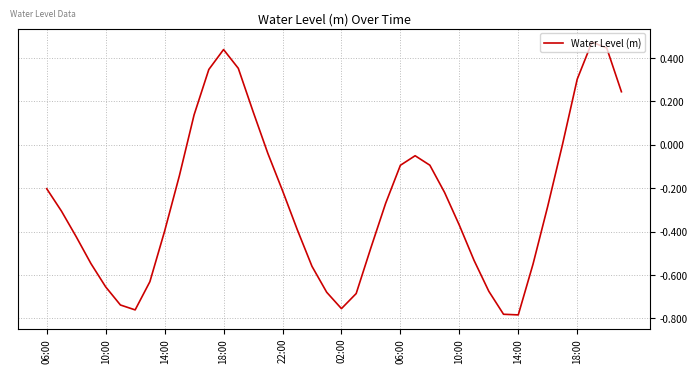

How many lines are shown in the chart?

1